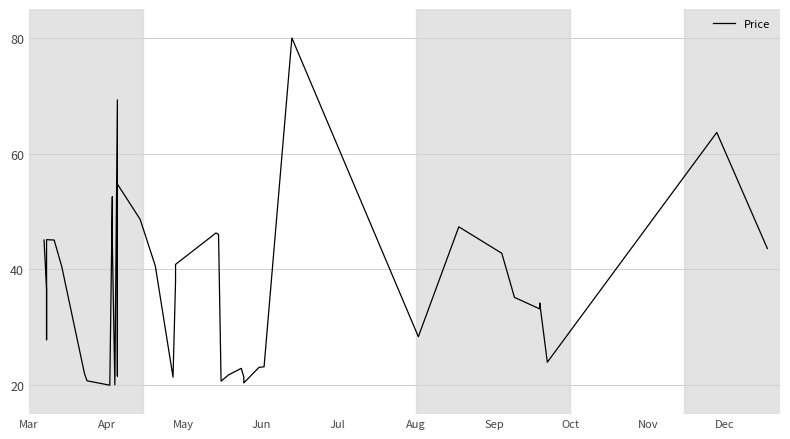

Is this an area chart (filled region under the line)?

No